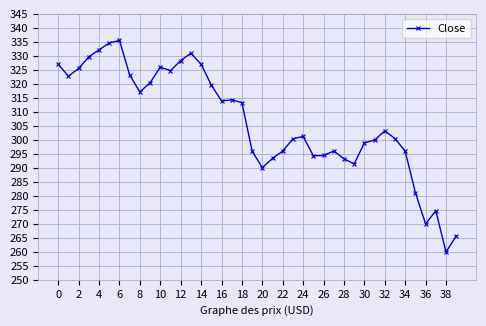

What is the value of the 18th point from the left?

314.3